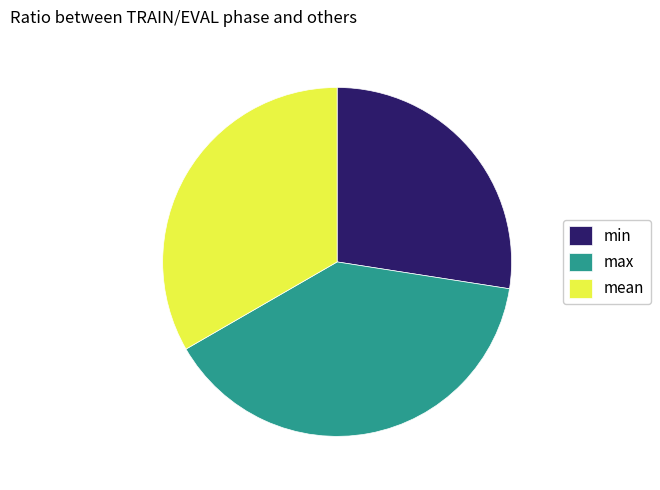

What is the ratio of the value at min to the value at mean?

0.8